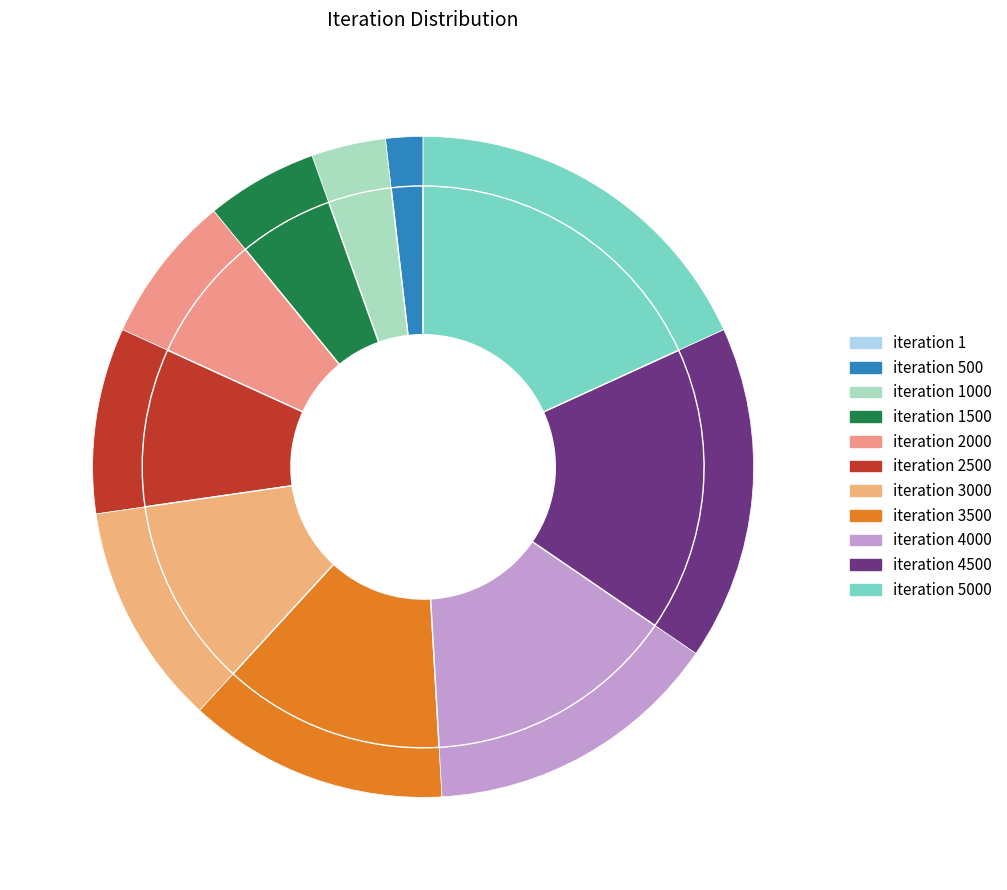

Between 4000 and 2500, which is larger?

4000